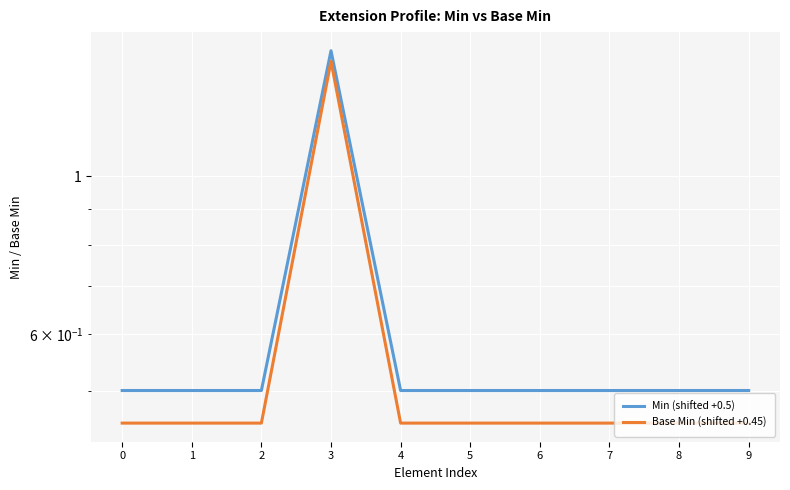

Reading left to right, extract all data points from this chart.

Min (shifted +0.5): 0.5	0.5	0.5	1.5	0.5	0.5	0.5	0.5	0.5	0.5
Base Min (shifted +0.45): 0.5	0.5	0.5	1.4	0.5	0.5	0.5	0.5	0.5	0.5